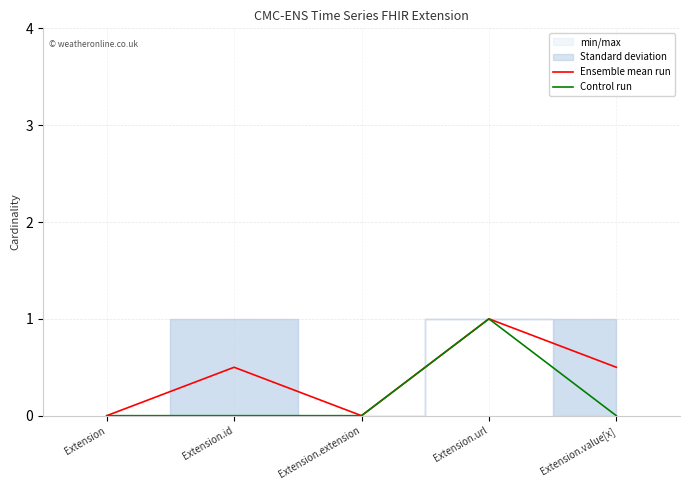

What is the average value of the Ensemble mean run series?

0.4